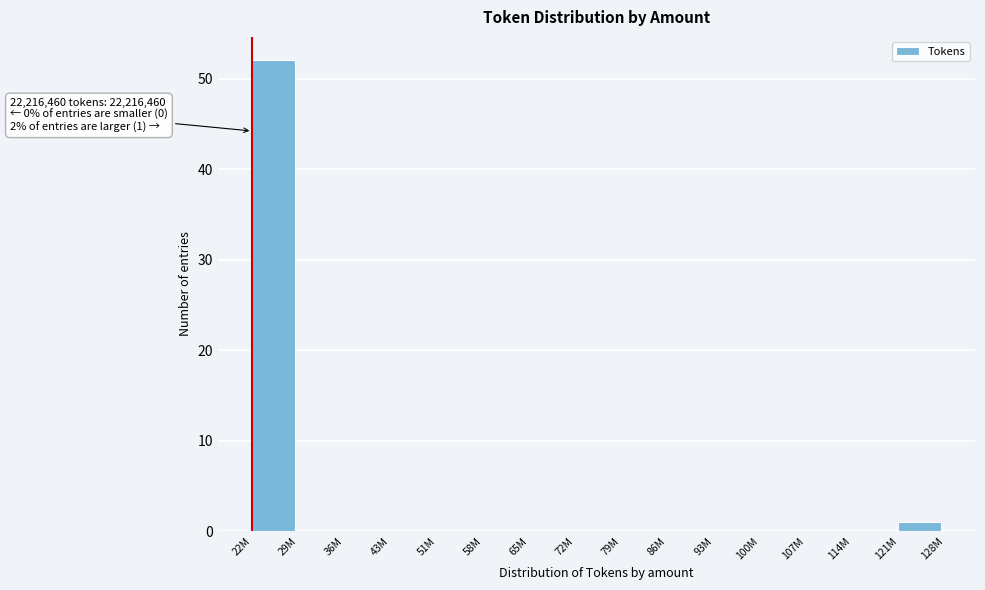

Reading left to right, what are all the values shown in this chart?

22M=52	29M=0	36M=0	43M=0	51M=0	58M=0	65M=0	72M=0	79M=0	86M=0	93M=0	100M=0	107M=0	114M=0	121M=1